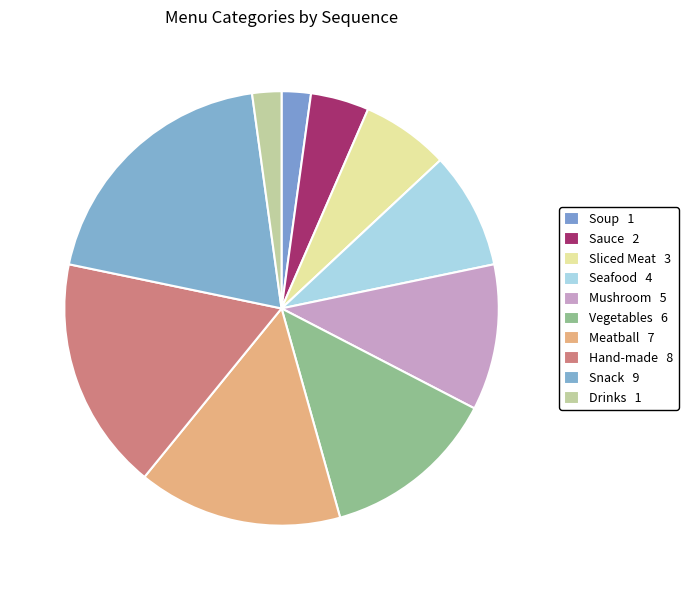

What is the smallest slice in the pie chart?

Soup